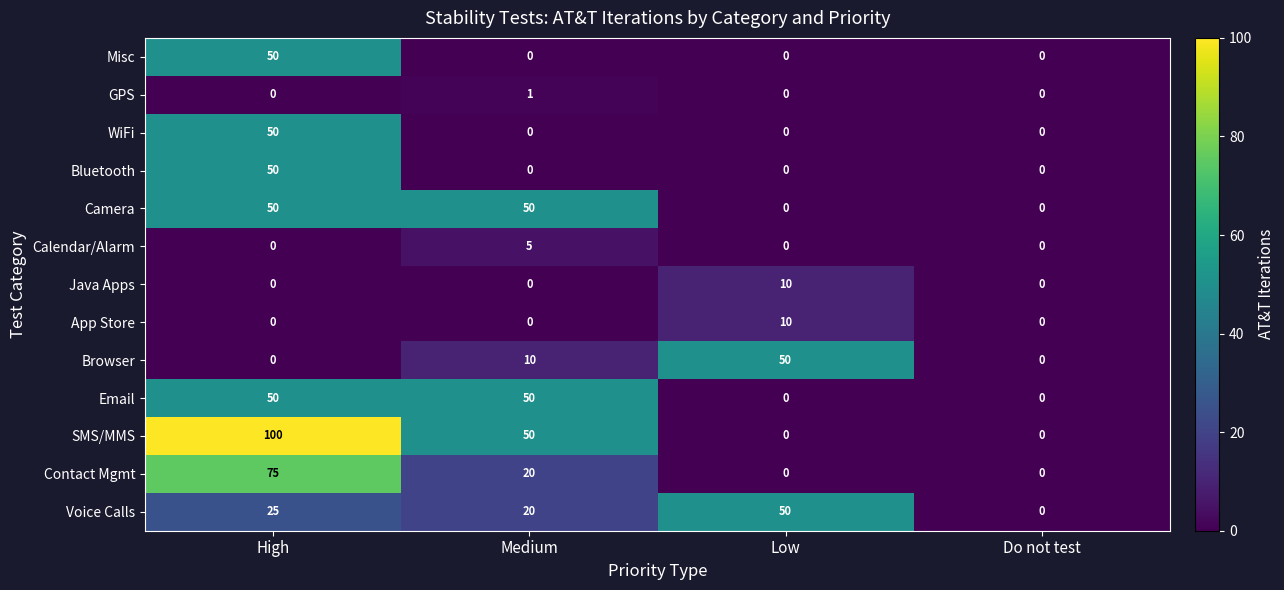

What is the average value of the Email series?

25